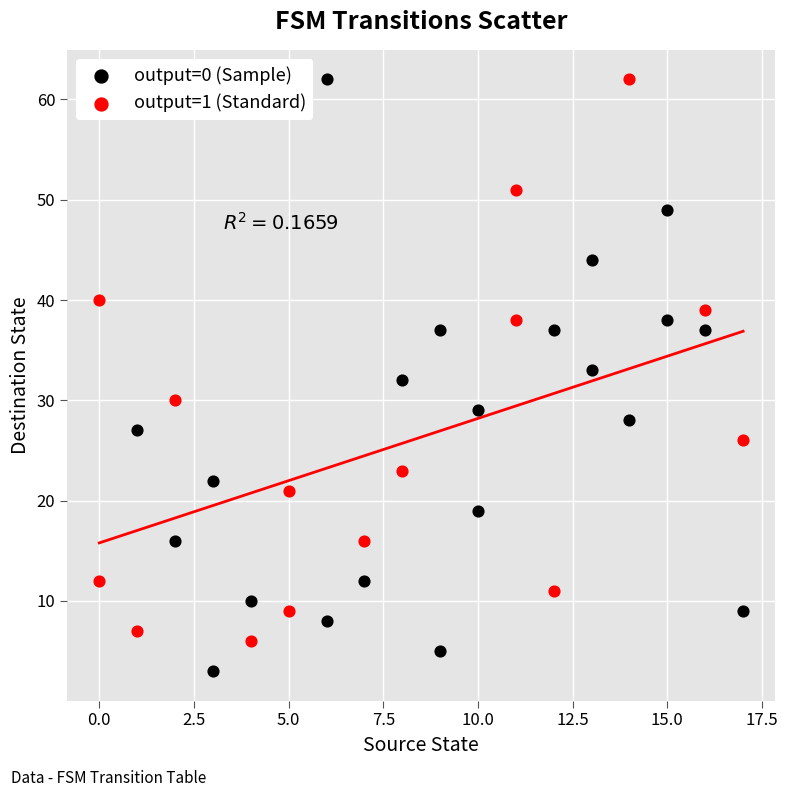

Which series reaches the minimum Y coordinate?

output=0 (Sample)